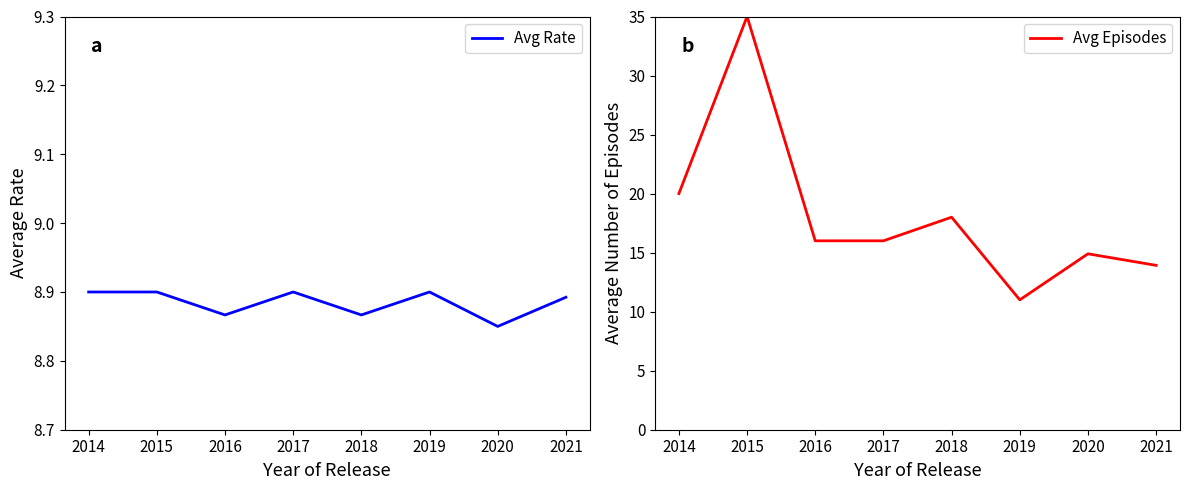

Does the chart display data point markers on the line(s)?

No